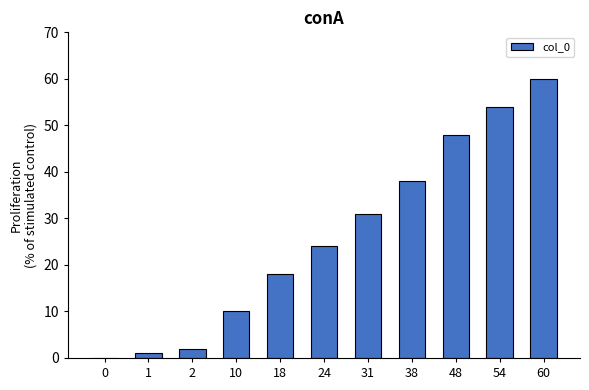

The value at 0 is 0. True or false?

True